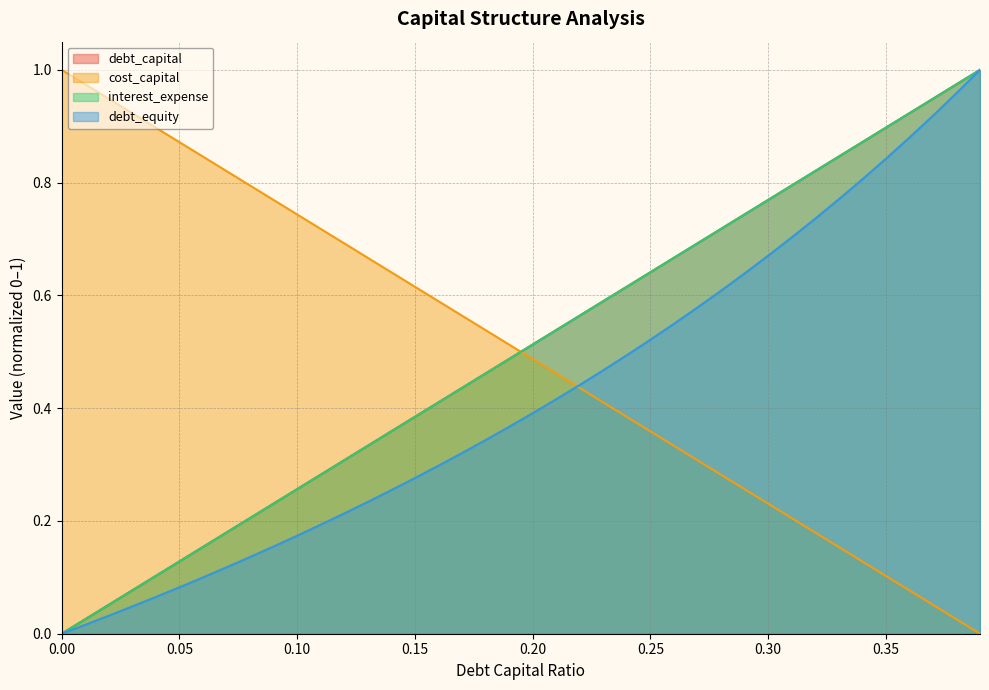

What is the value of the debt_equity point at the 8th from the left?

0.1